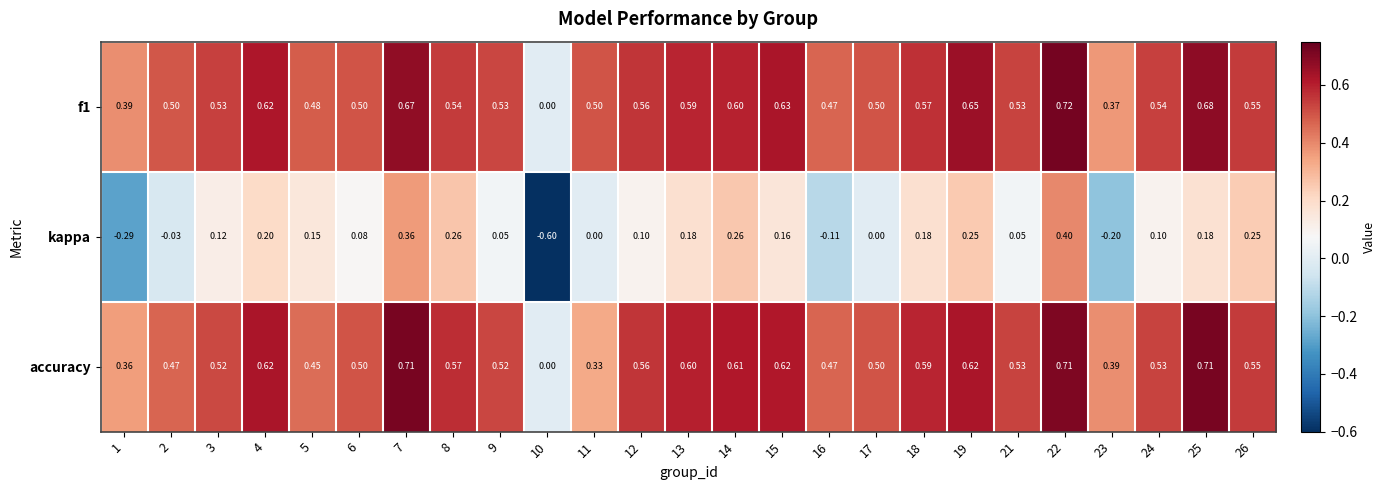

Count the number of categories in the chart.

25